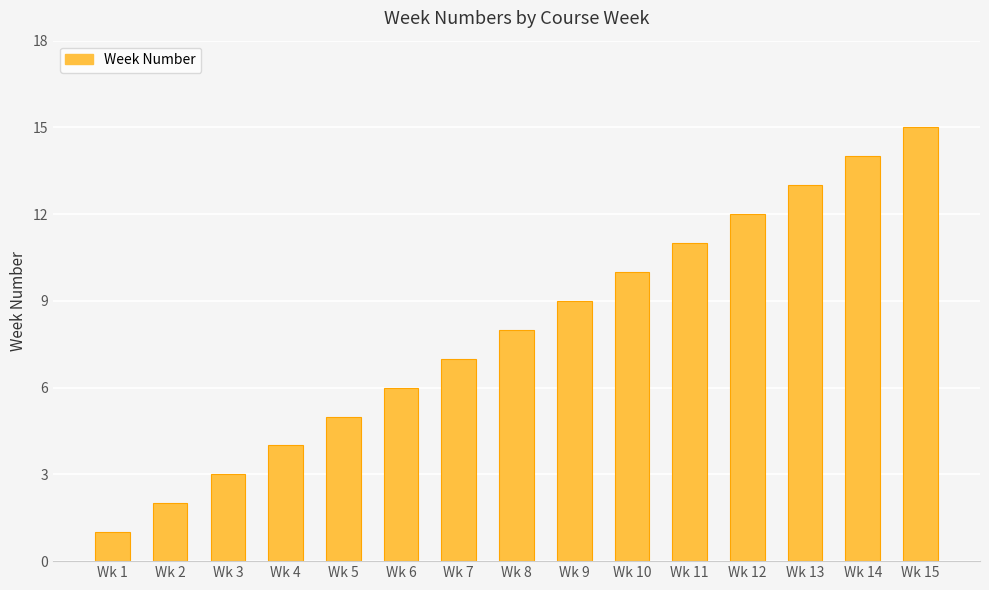

Rank the categories by value from lowest to highest.

Wk 1, Wk 2, Wk 3, Wk 4, Wk 5, Wk 6, Wk 7, Wk 8, Wk 9, Wk 10, Wk 11, Wk 12, Wk 13, Wk 14, Wk 15